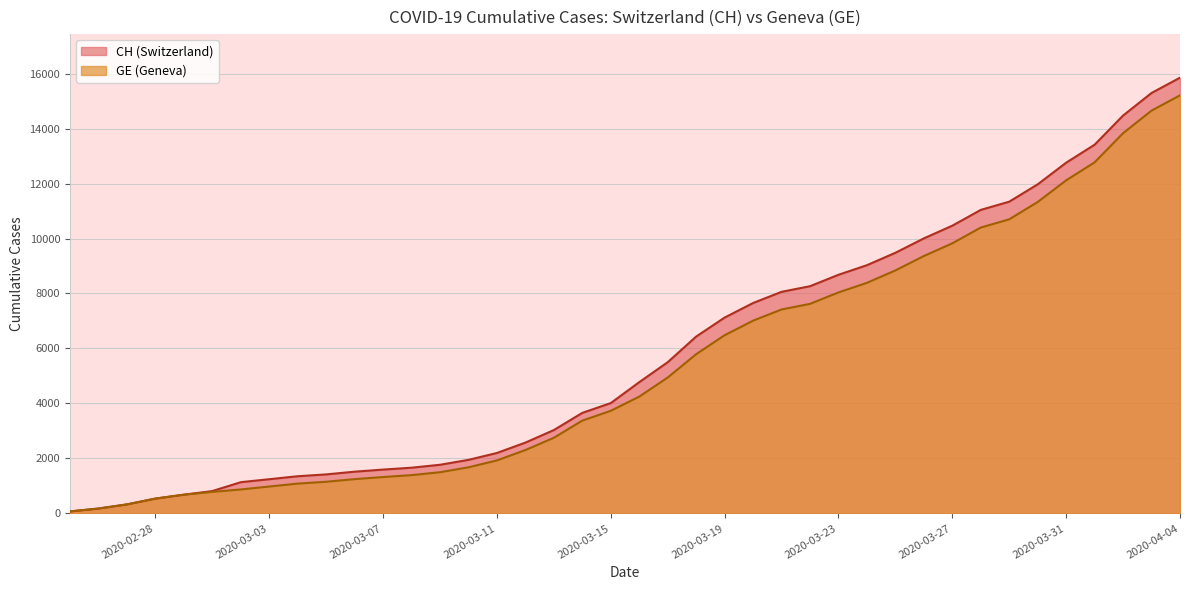

Between 2020-04-03 and 2020-03-01, which is larger?

2020-04-03